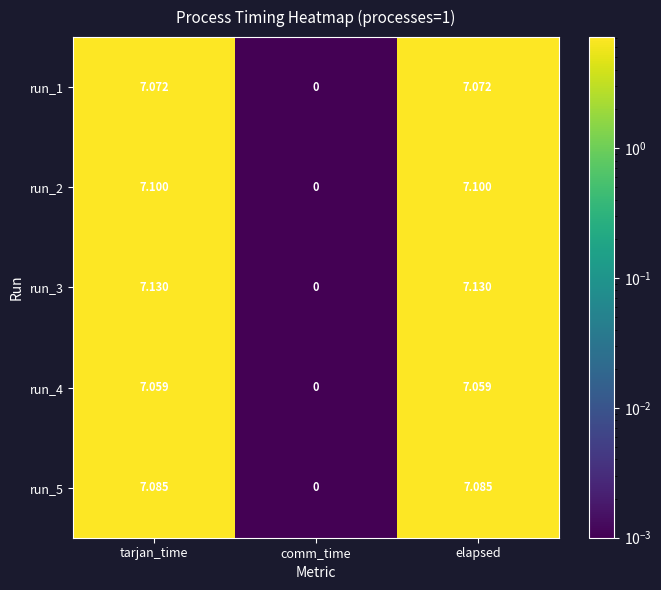

Where does the run_2 series first go above 7?

tarjan_time